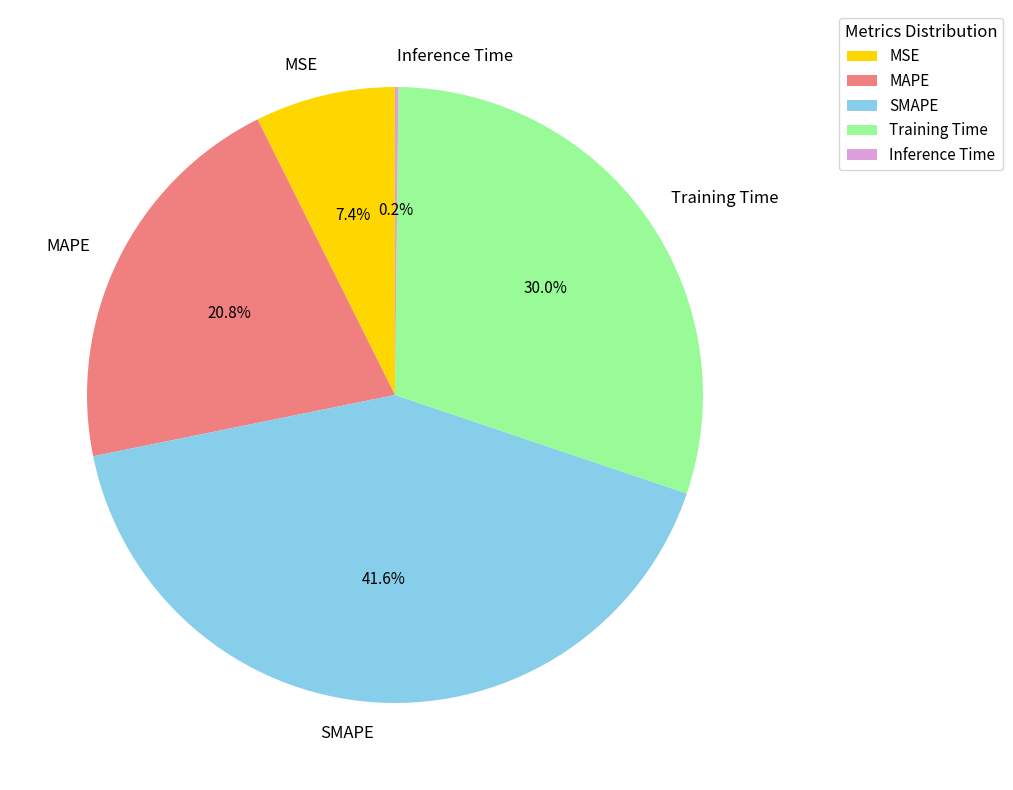

Does Training Time represent more than half of the total?

No